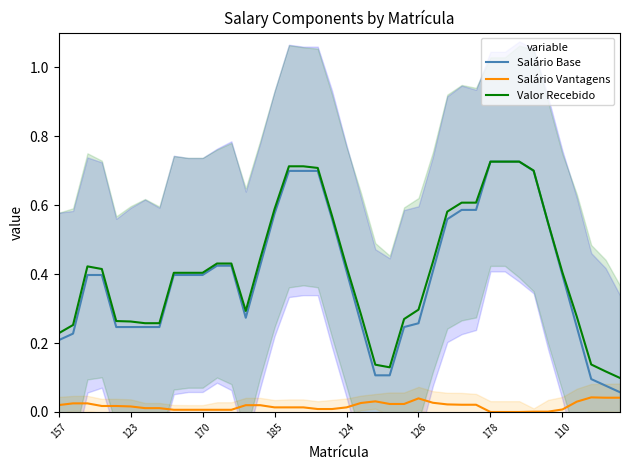

True or false: Salário Base has a value of 0.4 at 110.

True